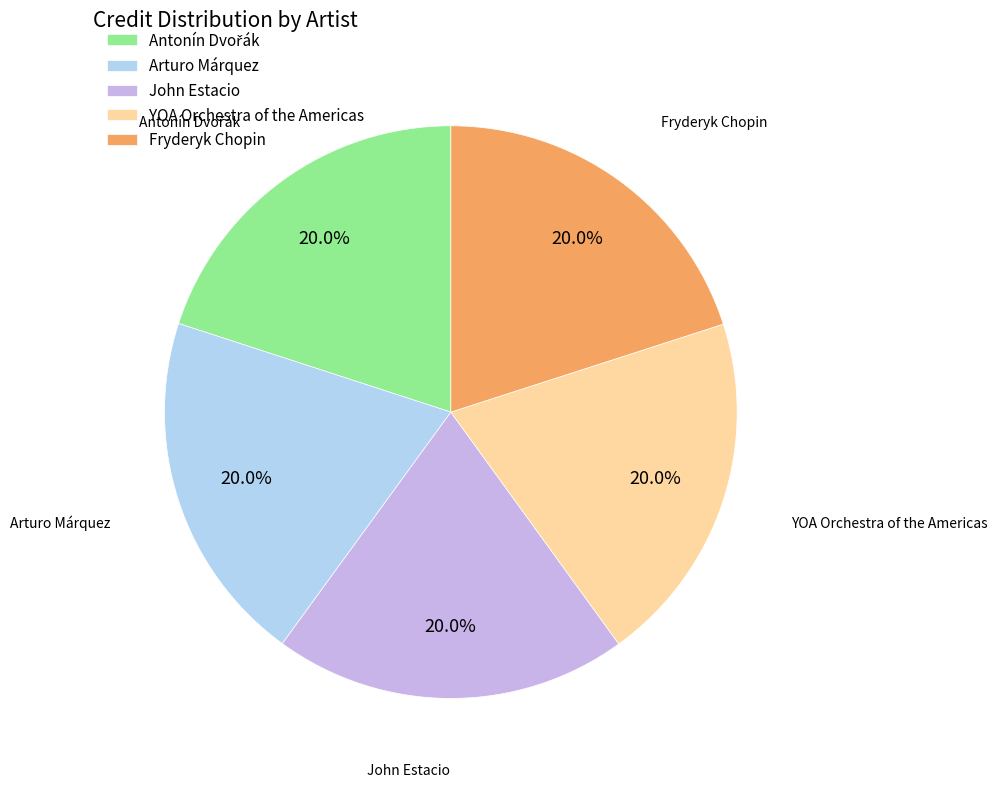

Is it true that Arturo Márquez is 31% of the pie?

False